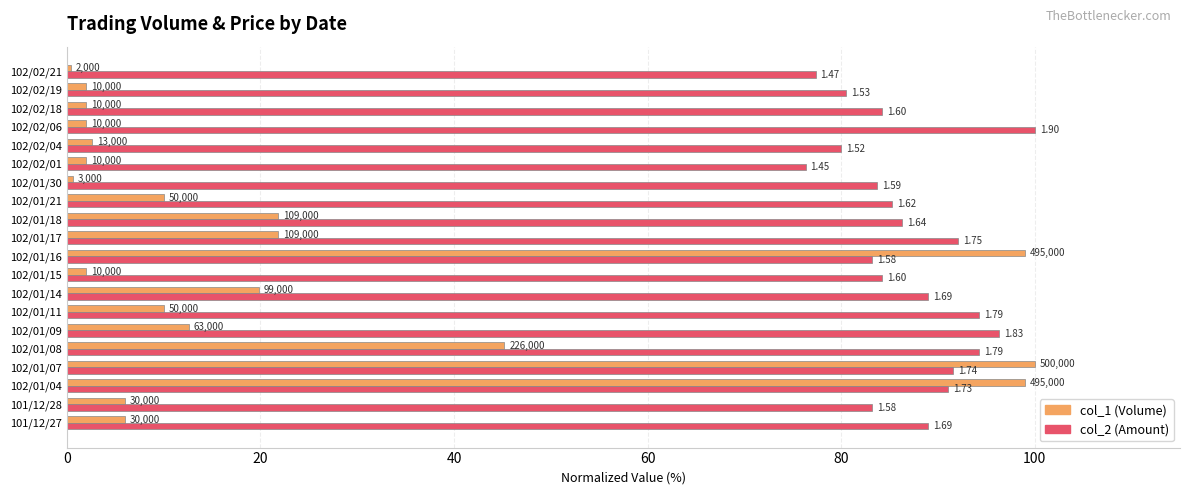

What are all the series names shown in the legend?

col_1 (Volume), col_2 (Amount)